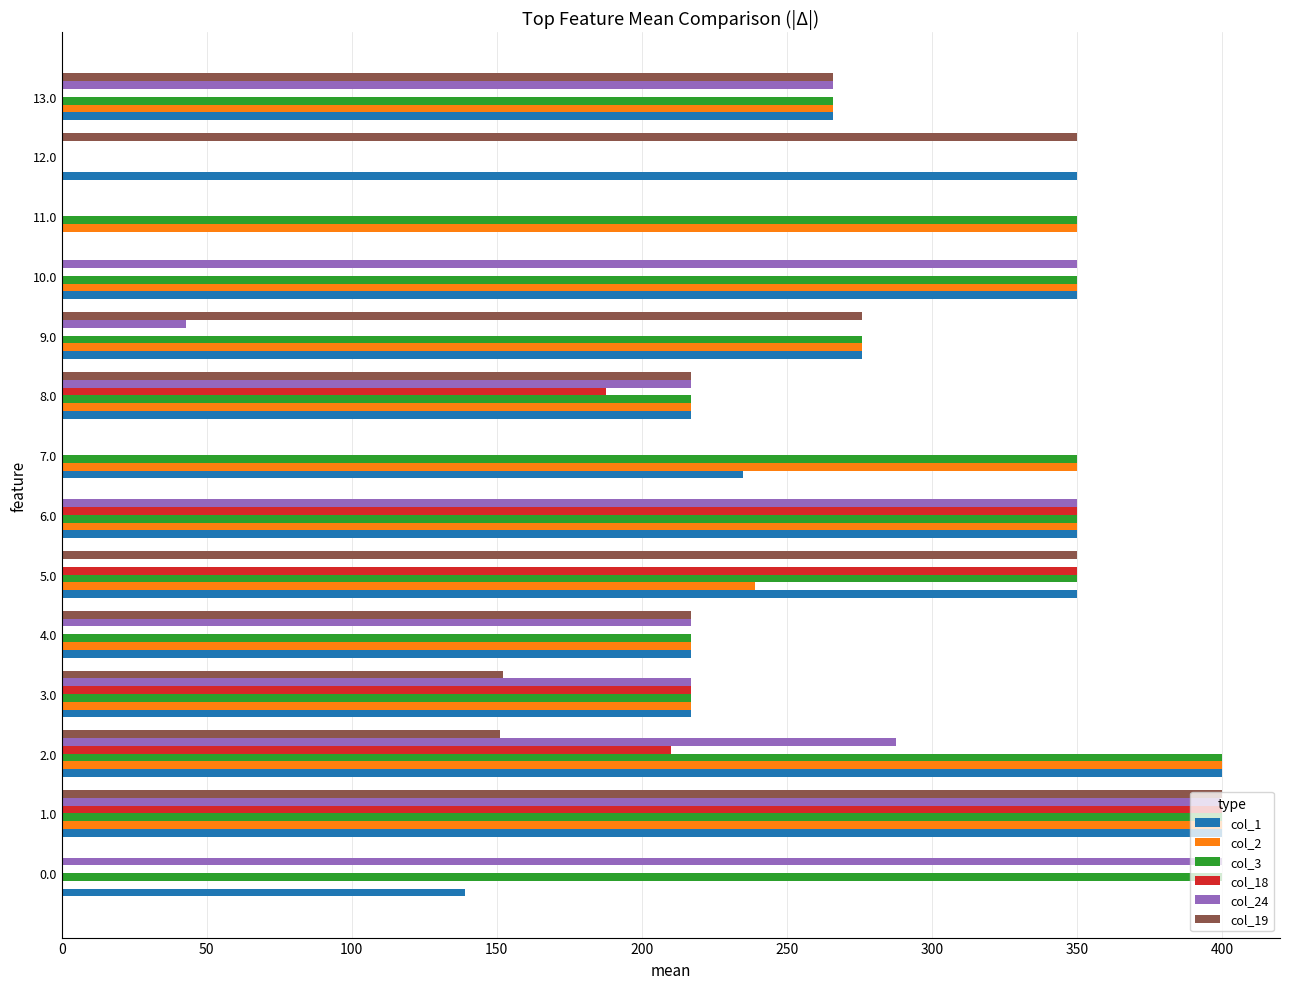

Which series has the largest total across all categories?

col_3